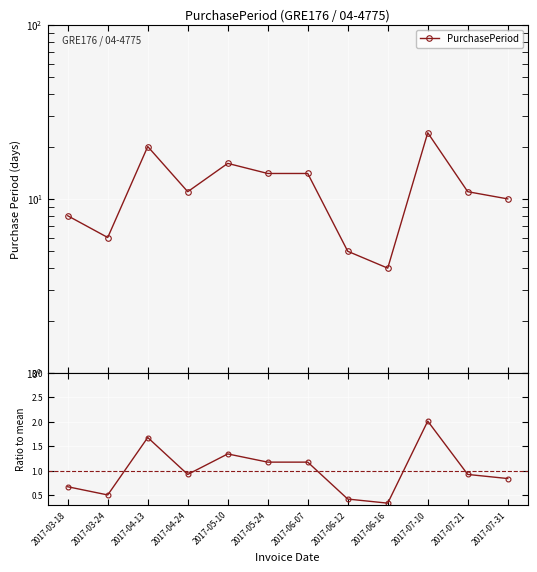

Reading left to right, what are all the values shown in this chart?

PurchasePeriod: 2017-03-18=8.0	2017-03-24=6.0	2017-04-13=20.0	2017-04-24=11.0	2017-05-10=16.0	2017-05-24=14.0	2017-06-07=14.0	2017-06-12=5.0	2017-06-16=4.0	2017-07-10=24.0	2017-07-21=11.0	2017-07-31=10.0
Ratio to mean: 2017-03-18=0.7	2017-03-24=0.5	2017-04-13=1.7	2017-04-24=0.9	2017-05-10=1.3	2017-05-24=1.2	2017-06-07=1.2	2017-06-12=0.4	2017-06-16=0.3	2017-07-10=2.0	2017-07-21=0.9	2017-07-31=0.8